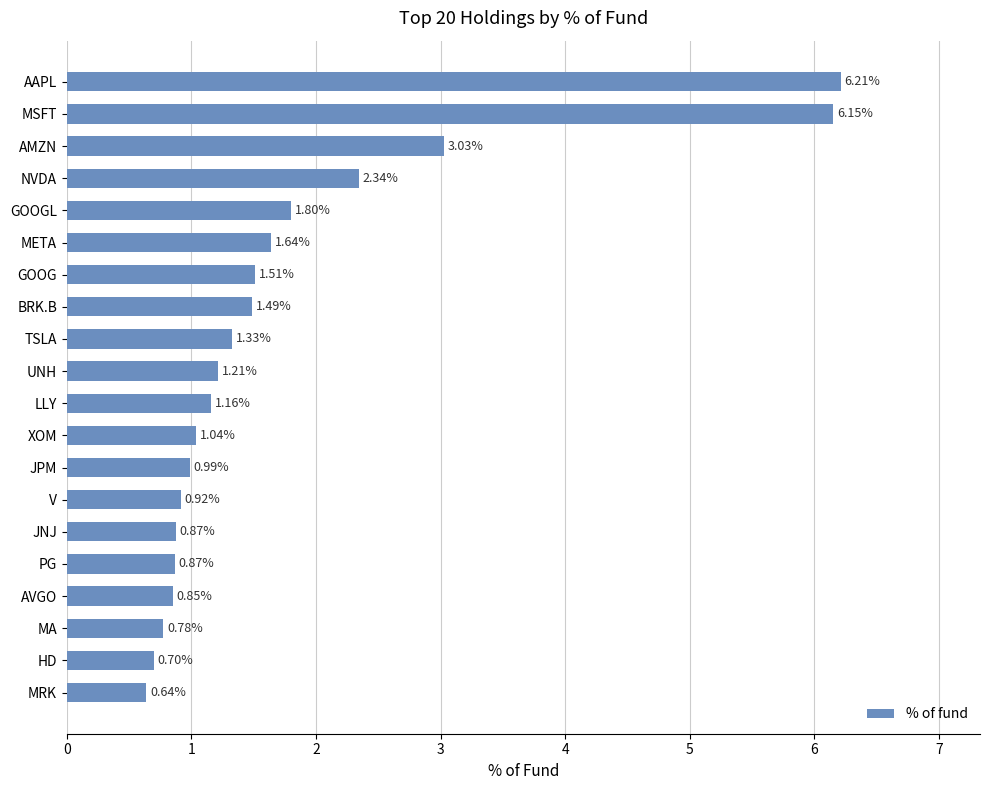

What is the average value?

1.8